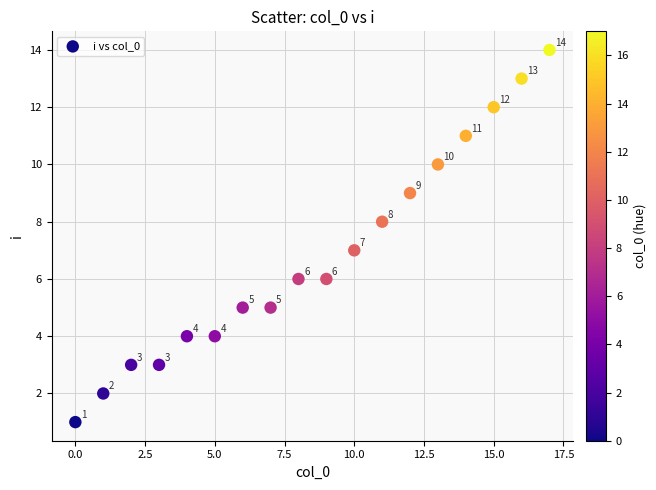

What is the range of Y values (max minus min)?

13